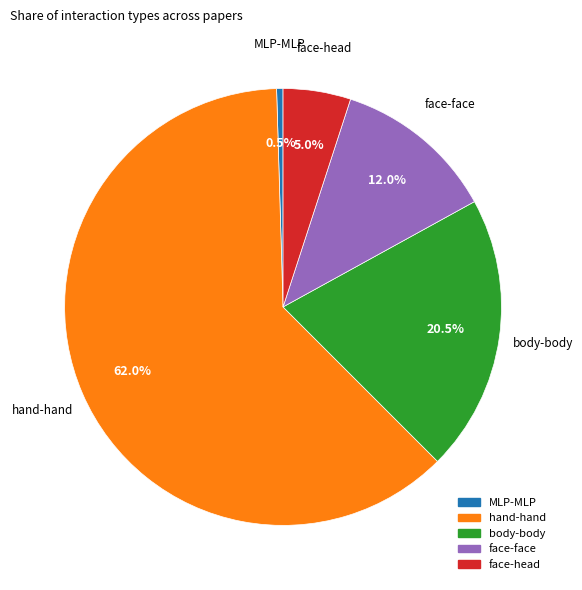

Is there any slice that represents more than half of the pie?

Yes